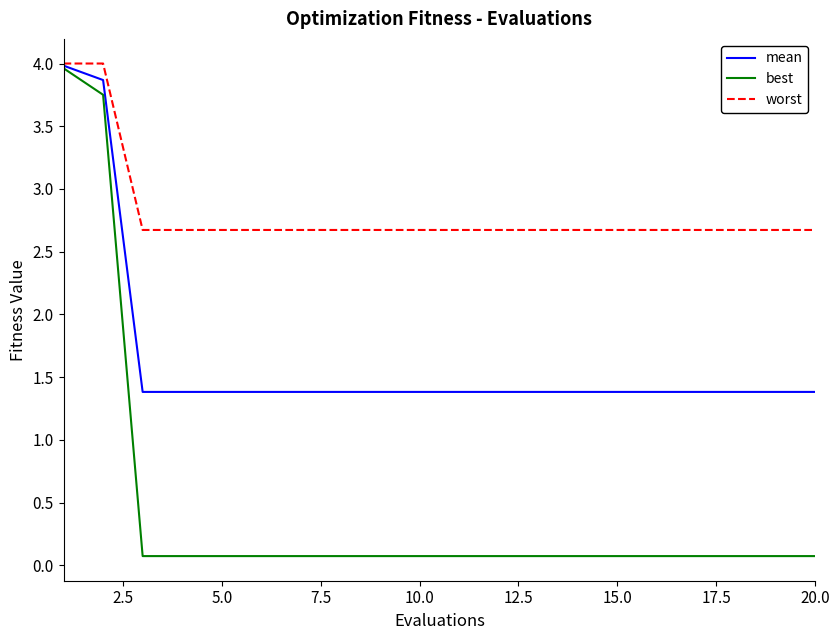

What is the maximum value for mean?

4.0